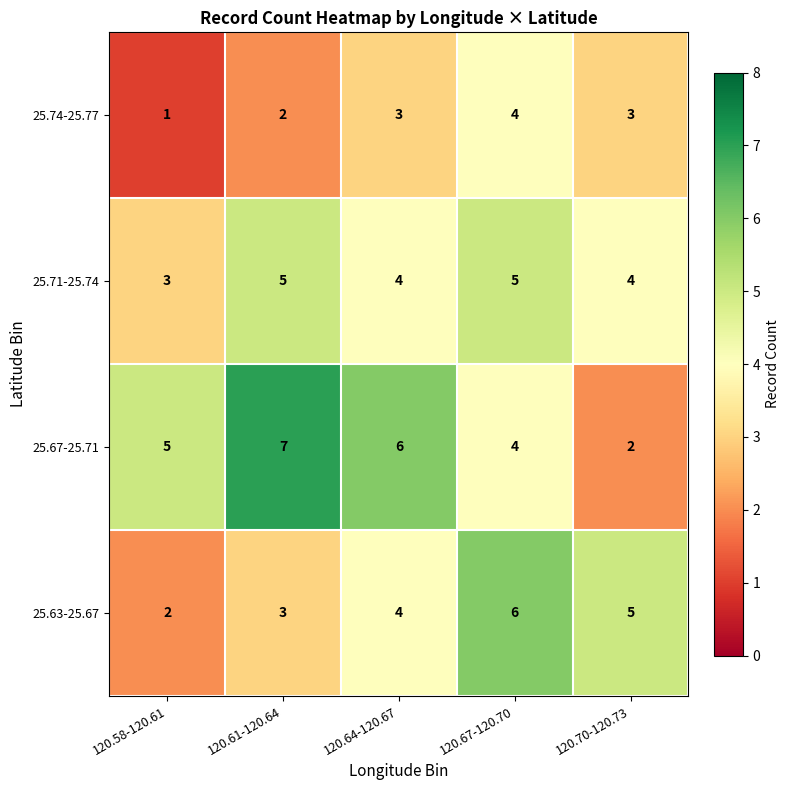

What is the sum of all 25.63-25.67 values?

20